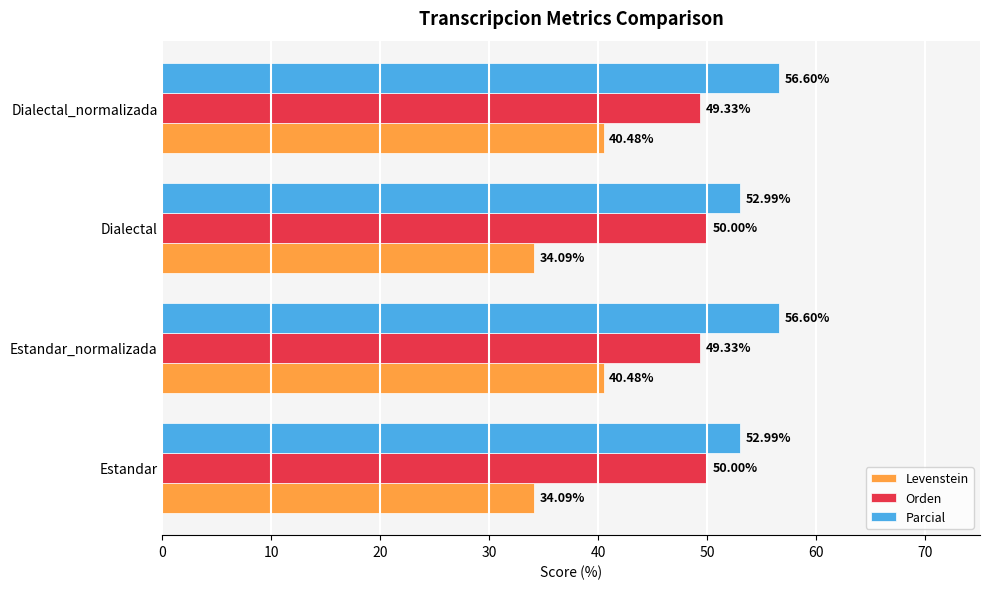

Rank the series by their average value, from highest to lowest.

Parcial, Orden, Levenstein